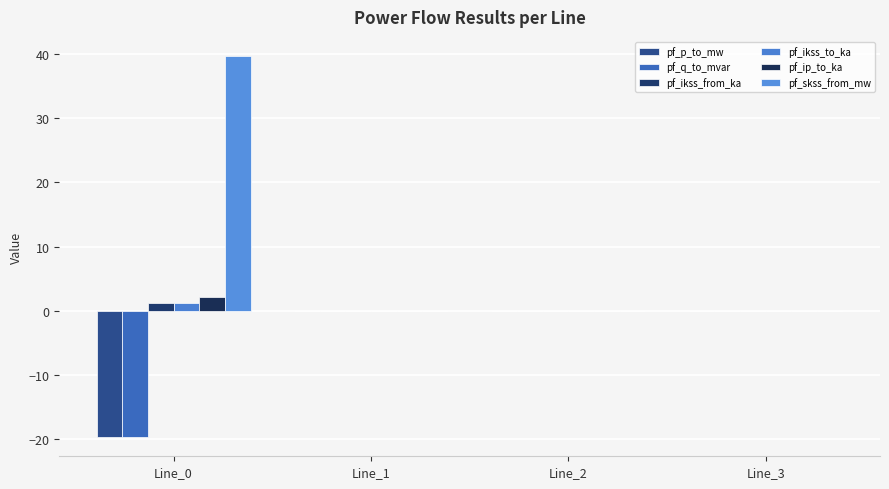

Reading right to left, transcribe all the data shown in this chart.

pf_p_to_mw: 0.0	-0.0	-0.0	-19.7
pf_q_to_mvar: 0.0	0.0	0.0	-19.7
pf_ikss_from_ka: 0.0	0.0	0.0	1.1
pf_ikss_to_ka: 0.0	0.0	0.0	1.1
pf_ip_to_ka: 0.0	0.0	0.0	2.2
pf_skss_from_mw: 0.0	0.0	0.0	39.7